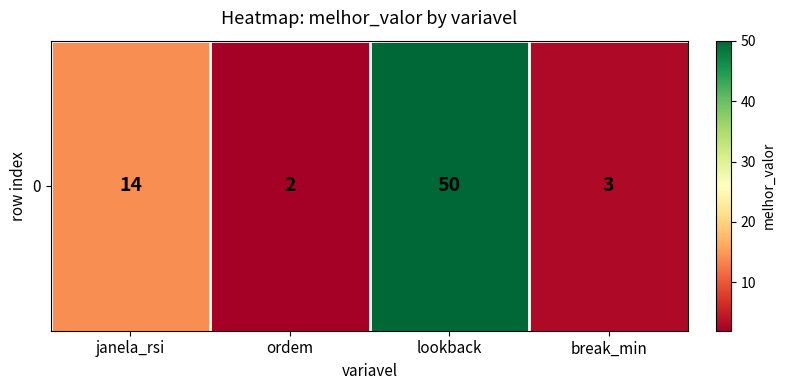

What is the difference between the maximum and second lowest values?

47